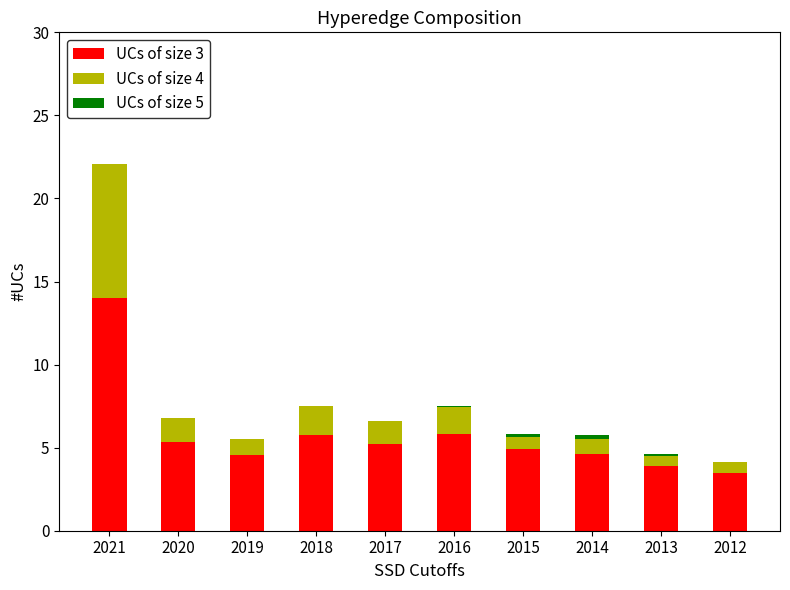

The value of UCs of size 3 at 2012 is 5.3. True or false?

False